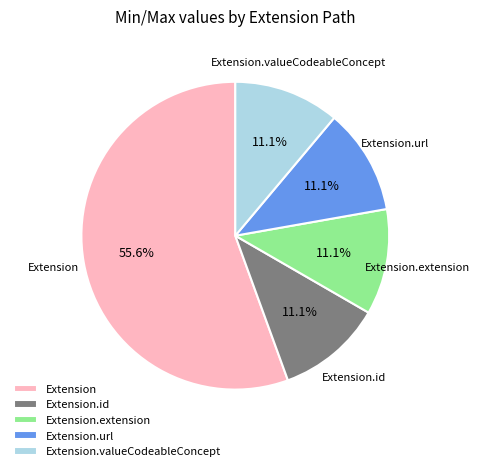

How many segments does this pie chart have?

5